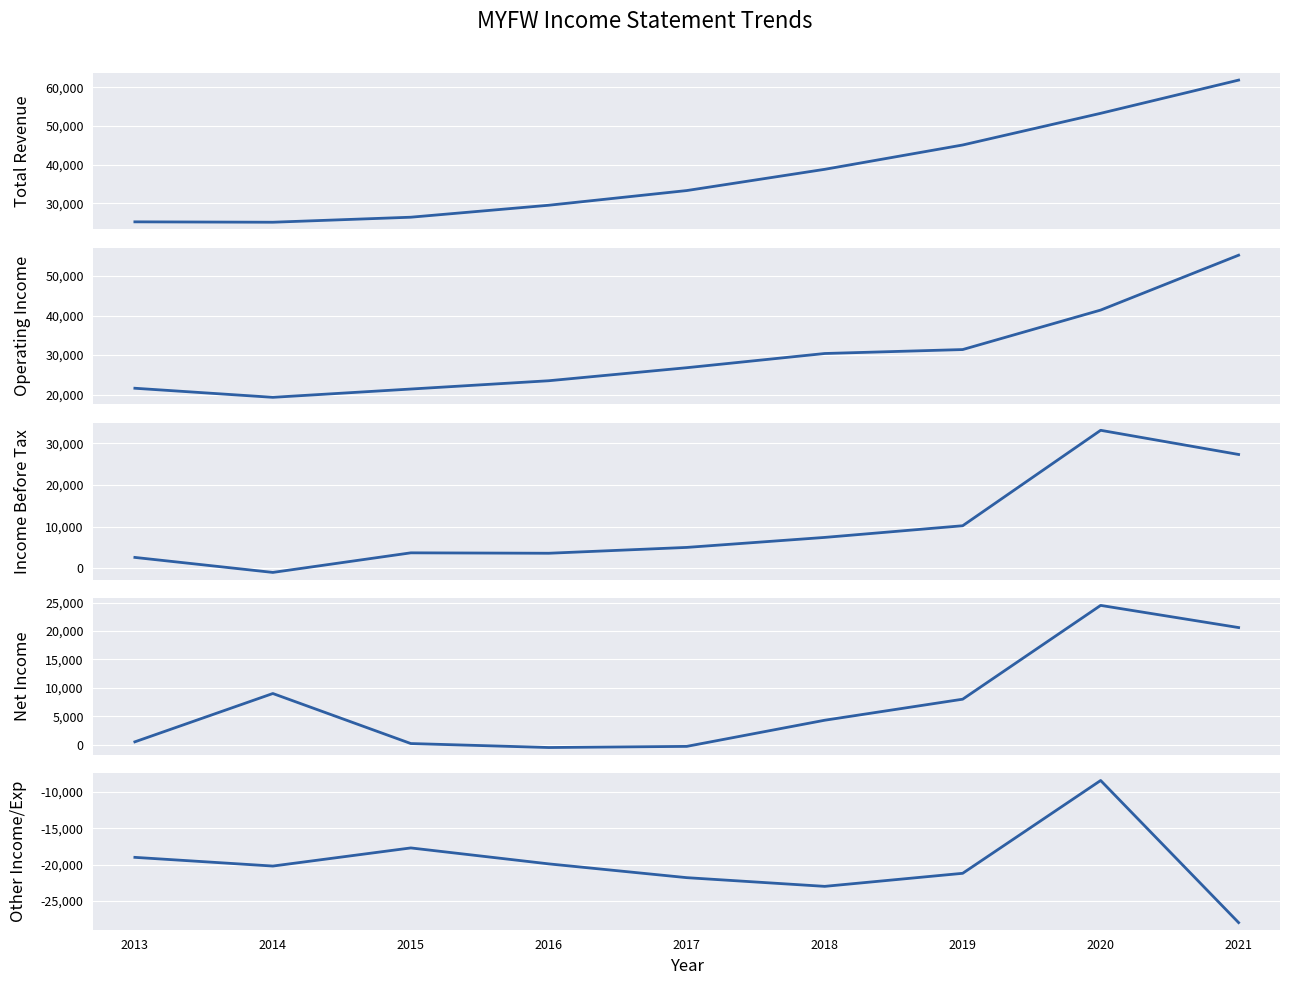

Where does the Operating Income or Loss series first go above 26800?

2018